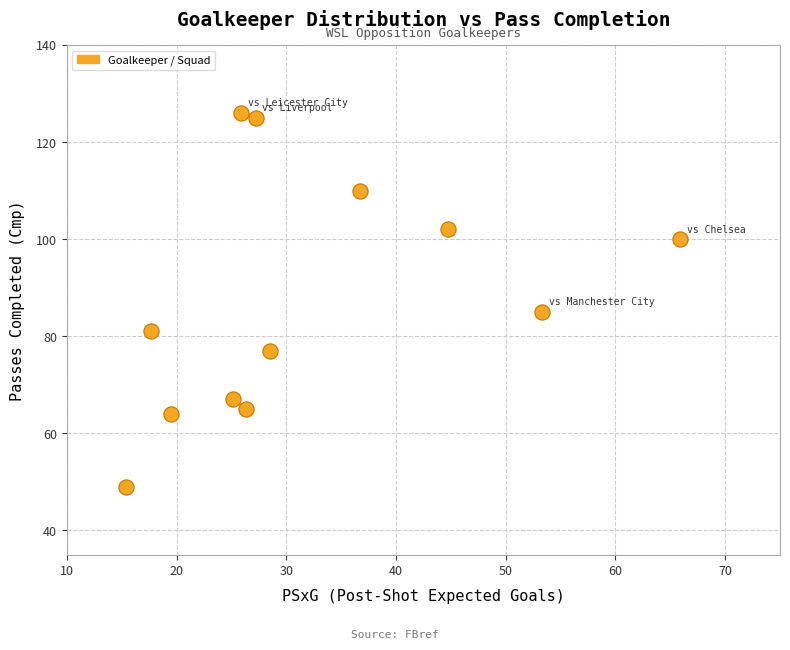

What Y value in the scatter plot is closest to 87?

85